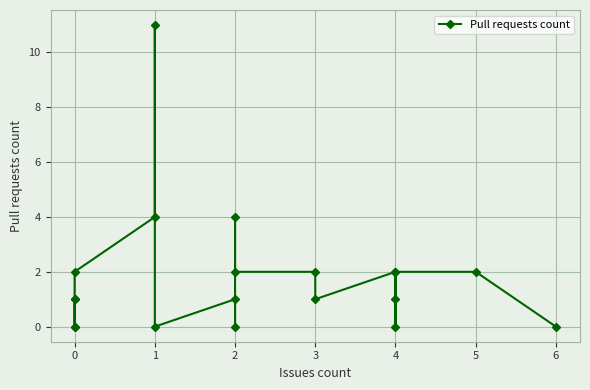

Where is the data nearest to the value 5?

1